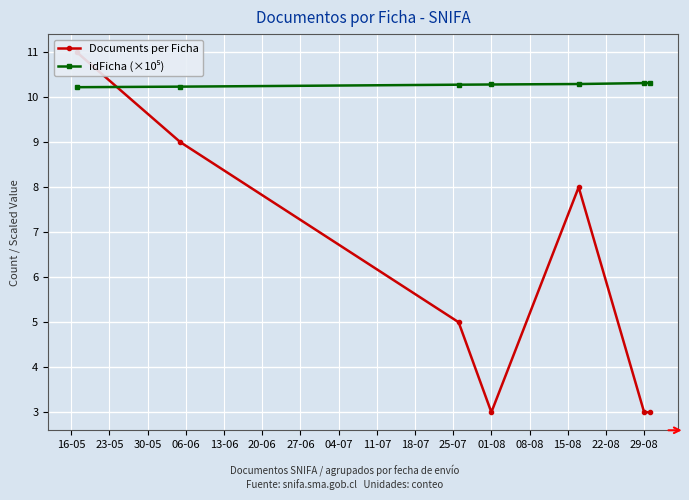

Which series changed the most between 13-06 and 20-06?

Documents per Ficha